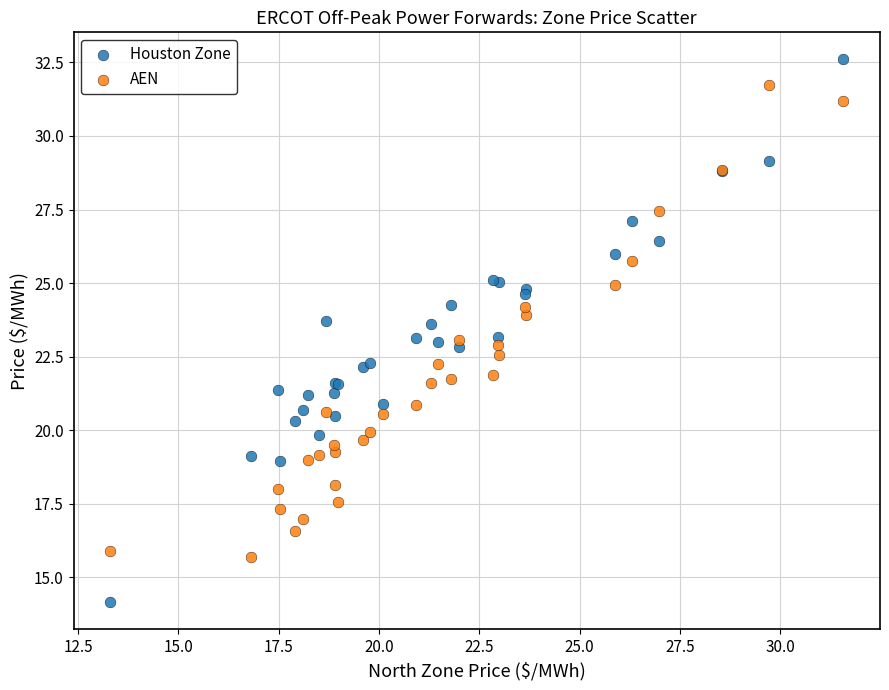

Which series reaches the minimum Y coordinate?

Houston Zone